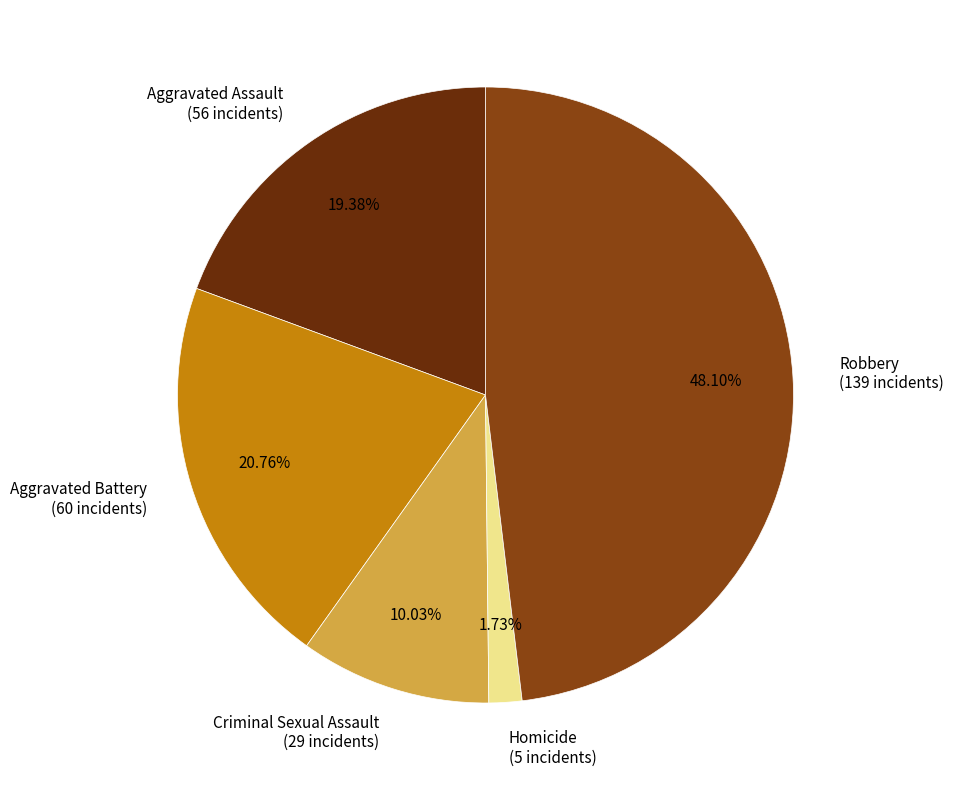

Rank the categories by value from lowest to highest.

Homicide, Criminal Sexual Assault, Aggravated Assault, Aggravated Battery, Robbery